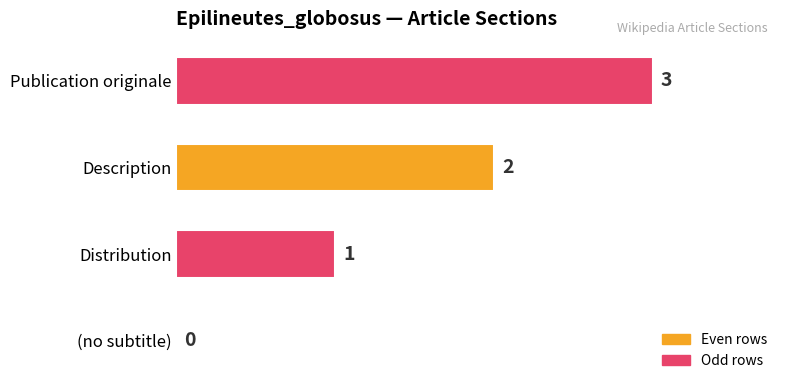

The value at Description is 1. True or false?

False